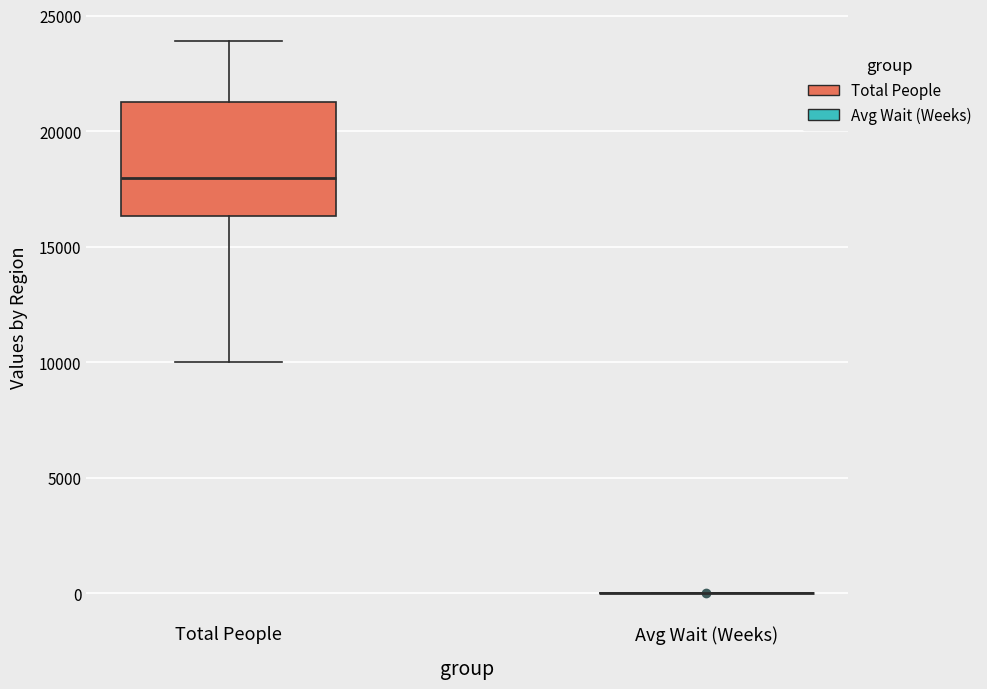

Where is the lower edge of the box for Total People on the y-axis? The values are not printed on the chart, so give them approximately, as read against the axis.

16500